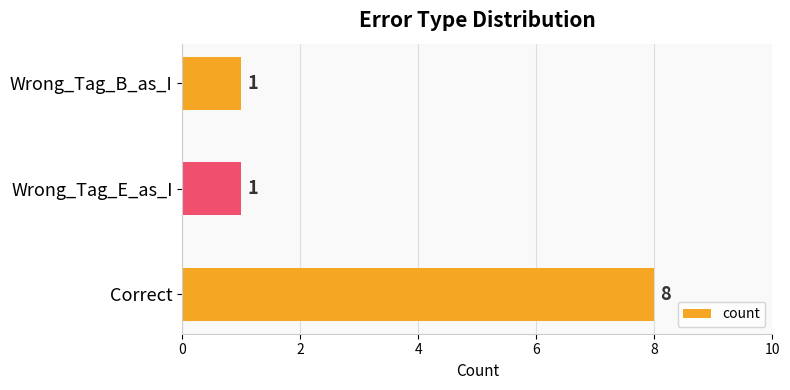

The value at Correct is 12. True or false?

False